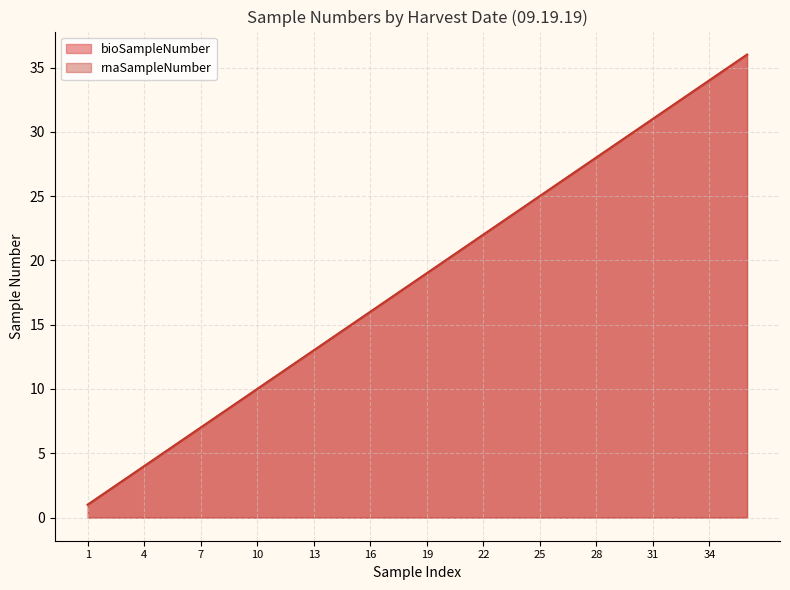

At how many categories does at least one series exceed 30?

6